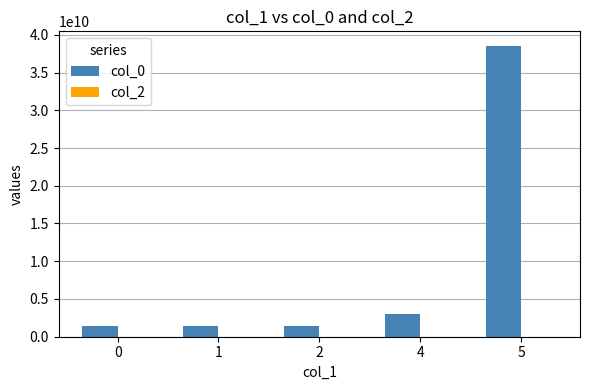

What value does the col_0 series have at 1?

1478524014